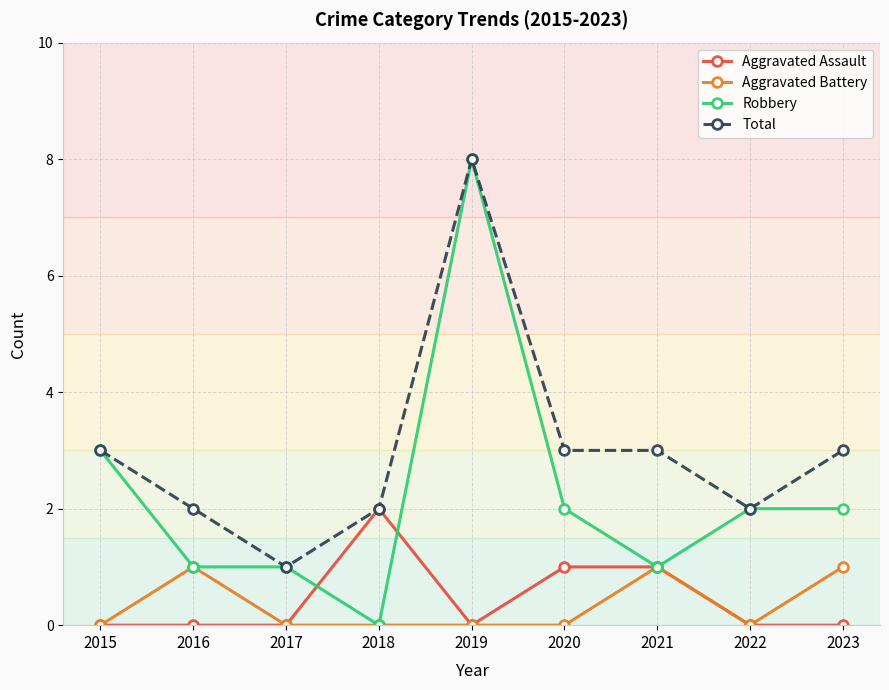

What is the sum of all Aggravated Assault values?

4